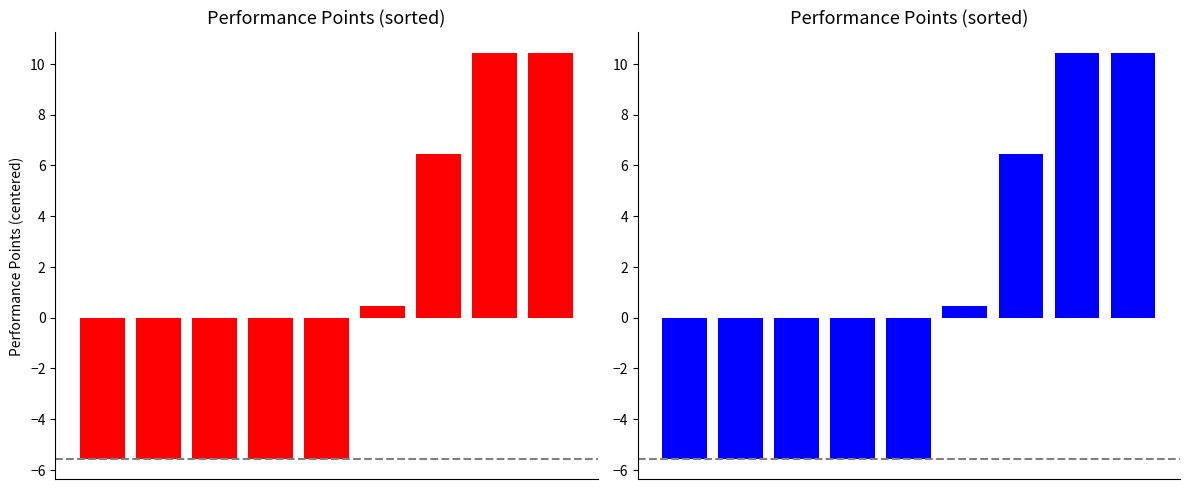

Reading right to left, list all the values displayed in this chart.

10.4	10.4	6.4	0.4	-5.6	-5.6	-5.6	-5.6	-5.6